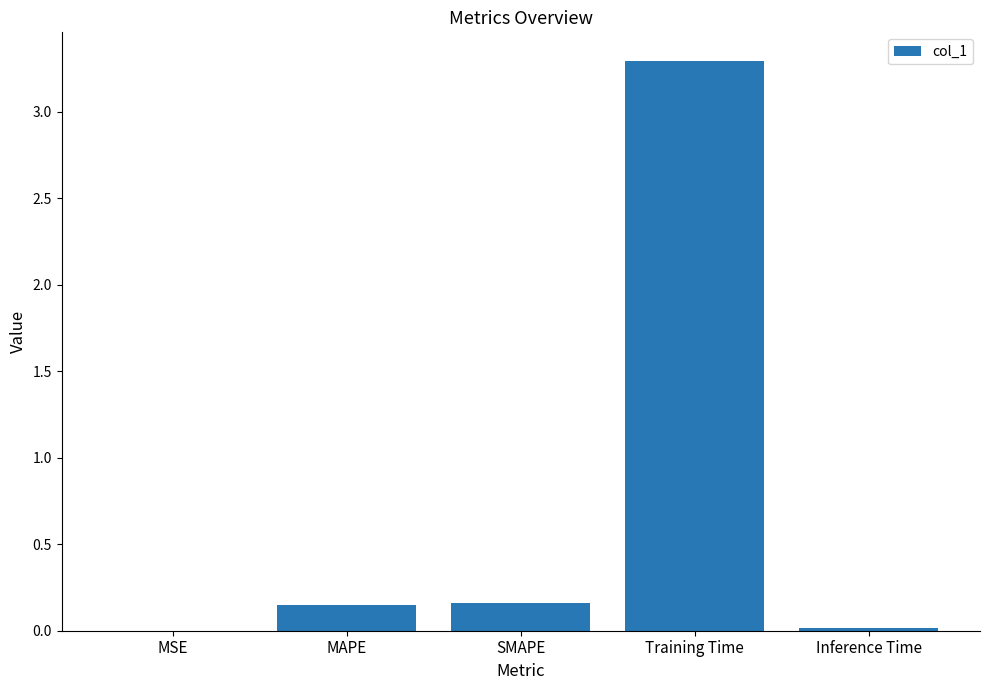

Which category has the highest value across all series?

Training Time